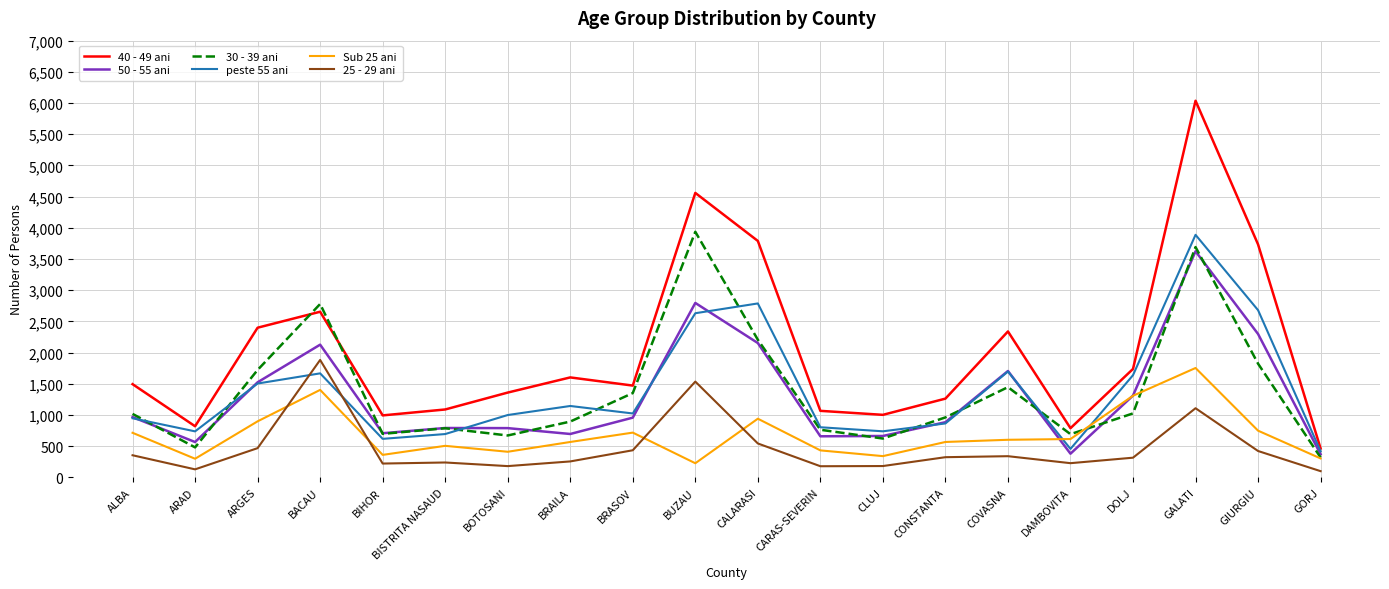

What is the approximate value of peste 55 ani at DAMBOVITA, to the nearest 100?

500